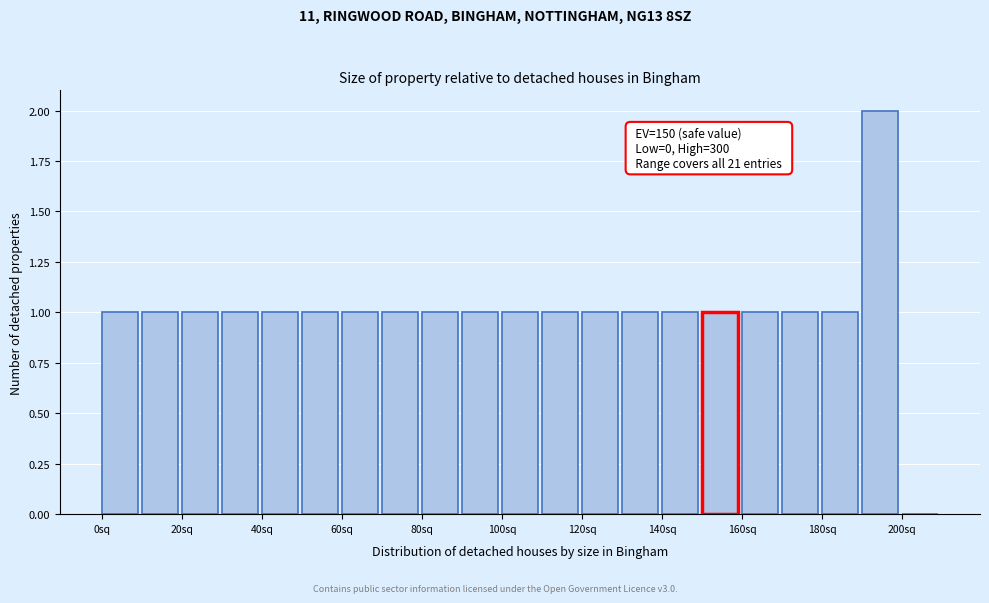

Over which range of the x-axis is the bar tallest?

190 to 200